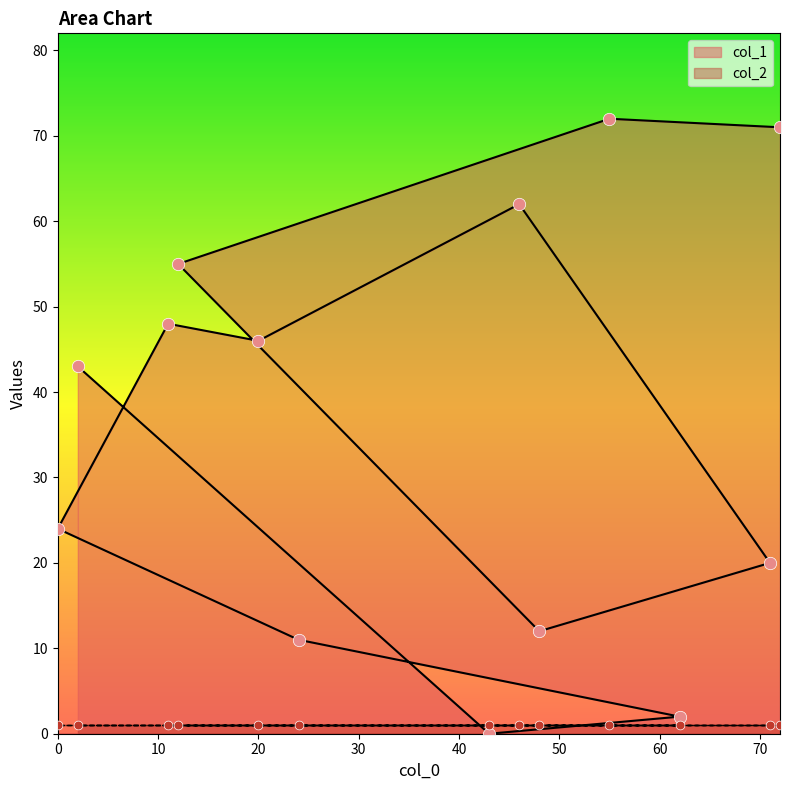

Between 46 and 72, which is larger?

72